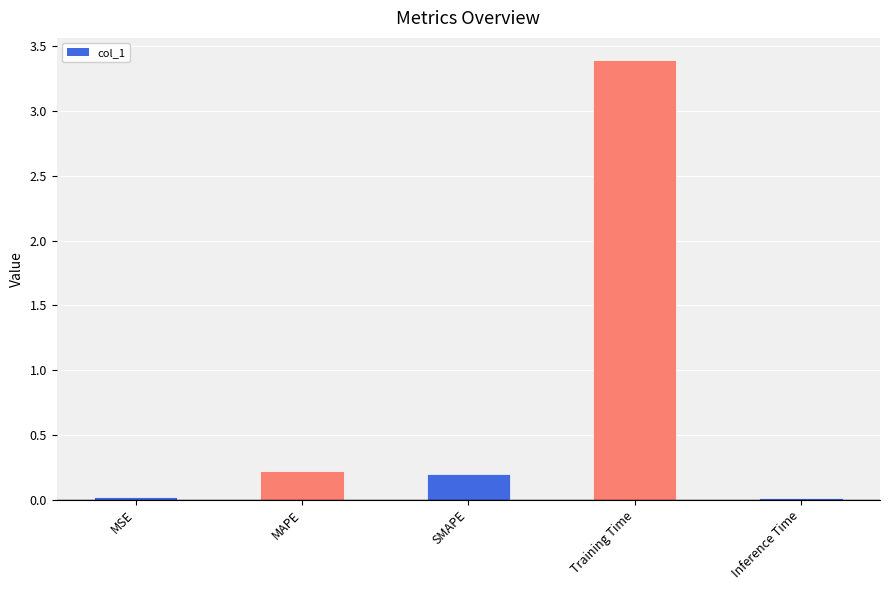

What is the label of the 2nd bar from the left?

MAPE